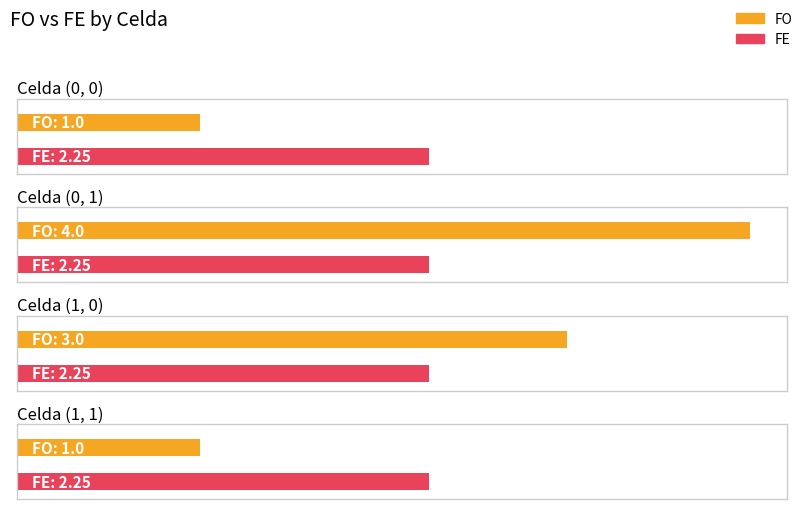

What are all the series names shown in the legend?

FO, FE